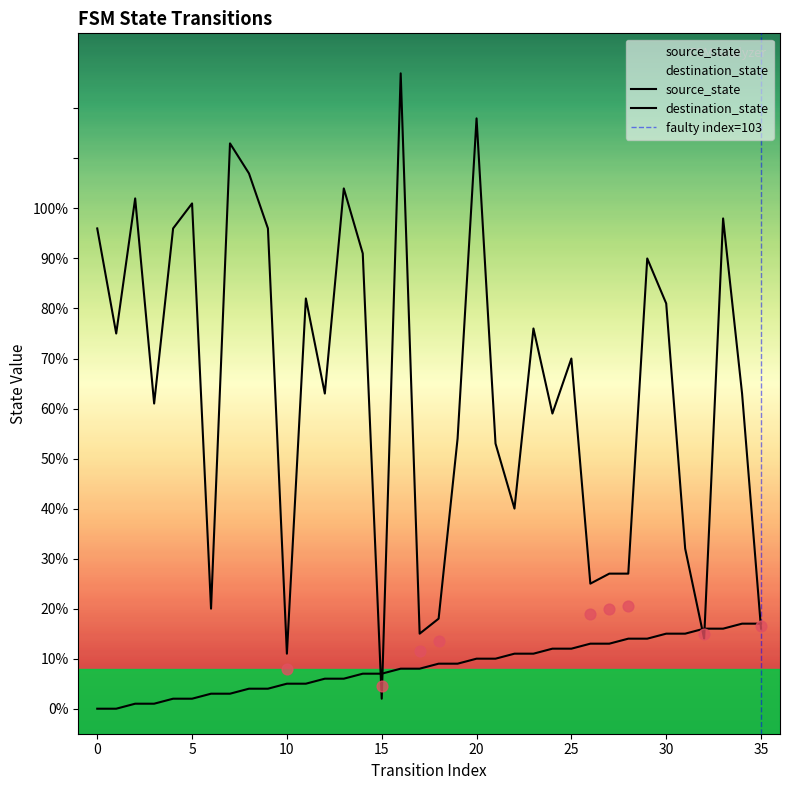

Which series contains the lowest Y value?

source_state